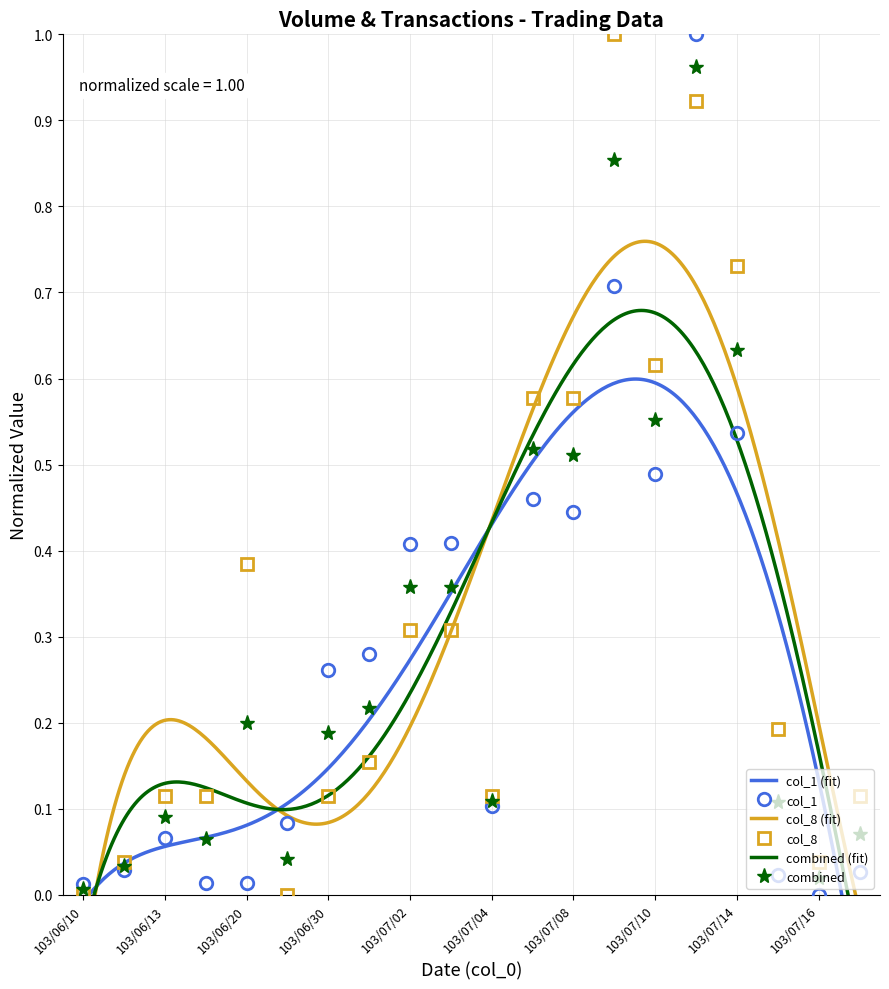

Where is the first local minimum for col_8?

103/06/27